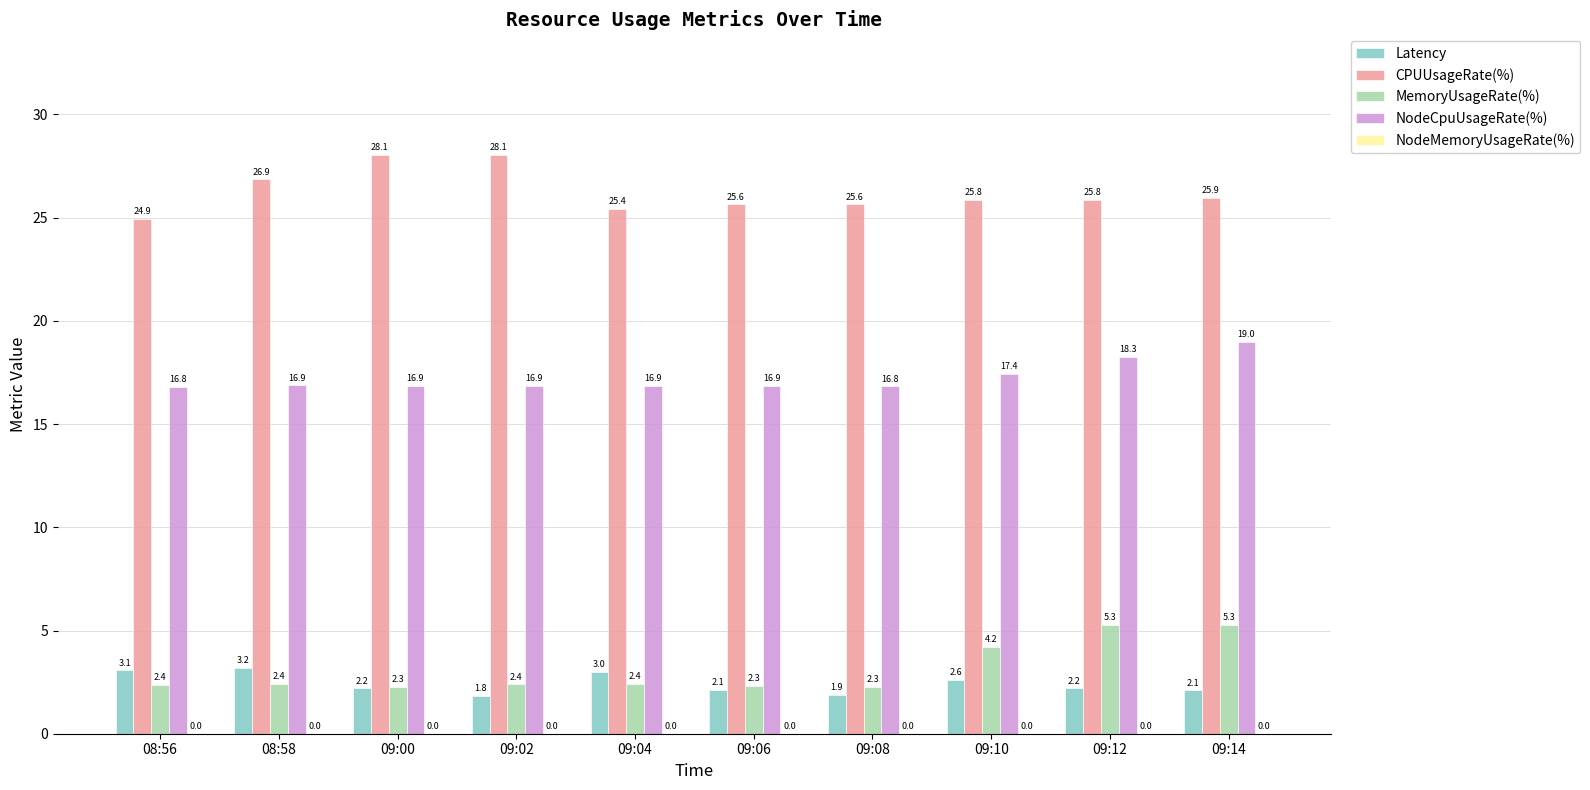

Is it true that NodeCpuUsageRate(%) equals 16.9 at 08:58?

True